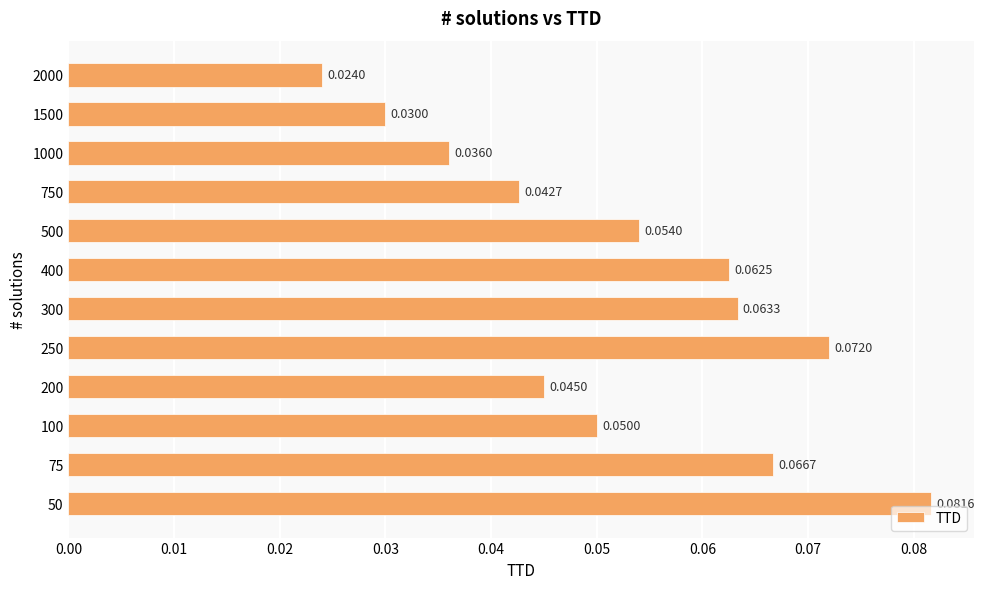

Which has a higher value, 300 or 75?

75